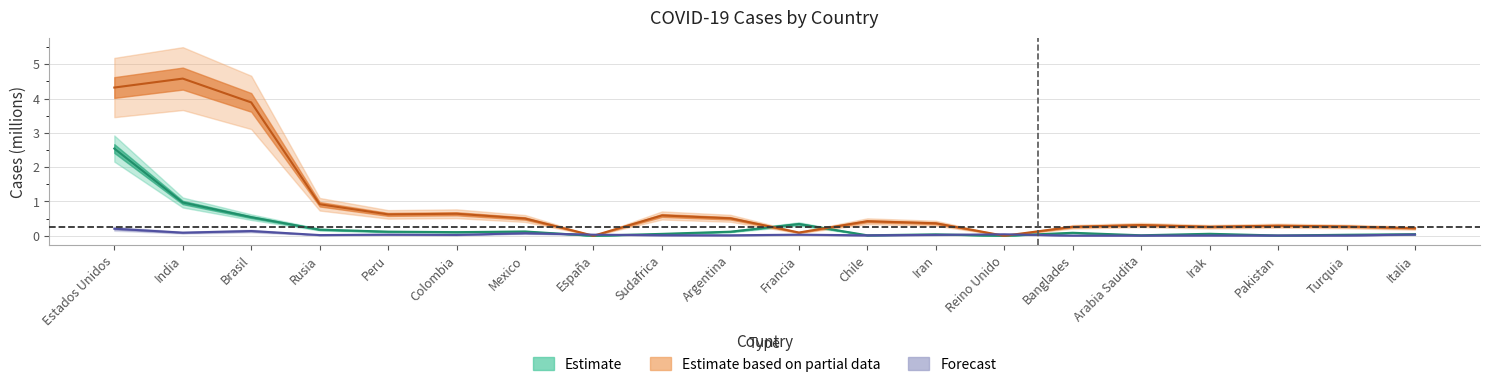

The value of Muertes at Pakistan is 0.0. True or false?

False